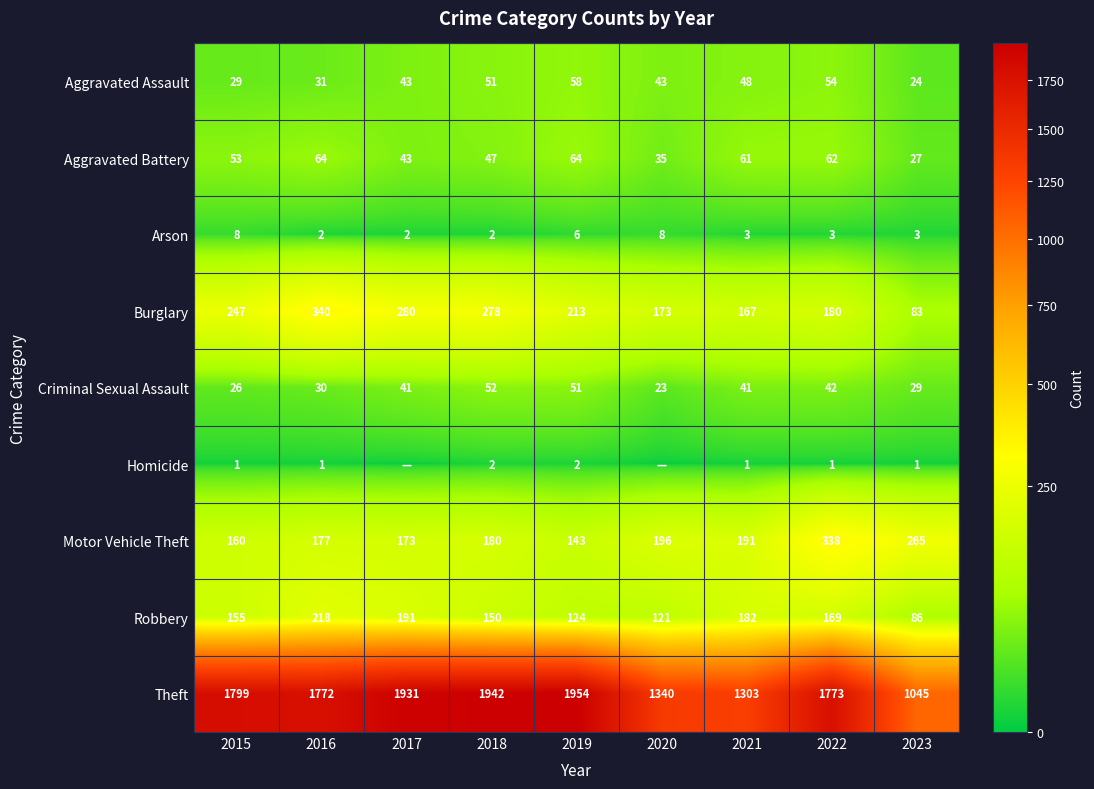

What value does the Aggravated Assault series have at 2016, to the nearest 5?

30